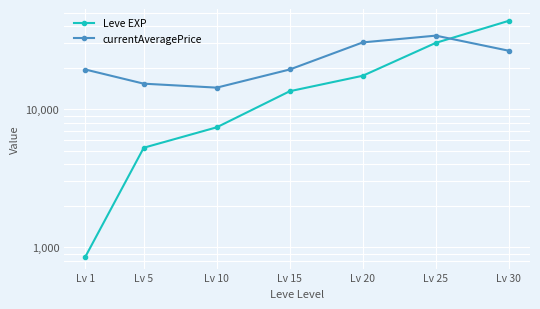

Rank the series at Lv 30 from lowest to highest value.

currentAveragePrice, Leve EXP